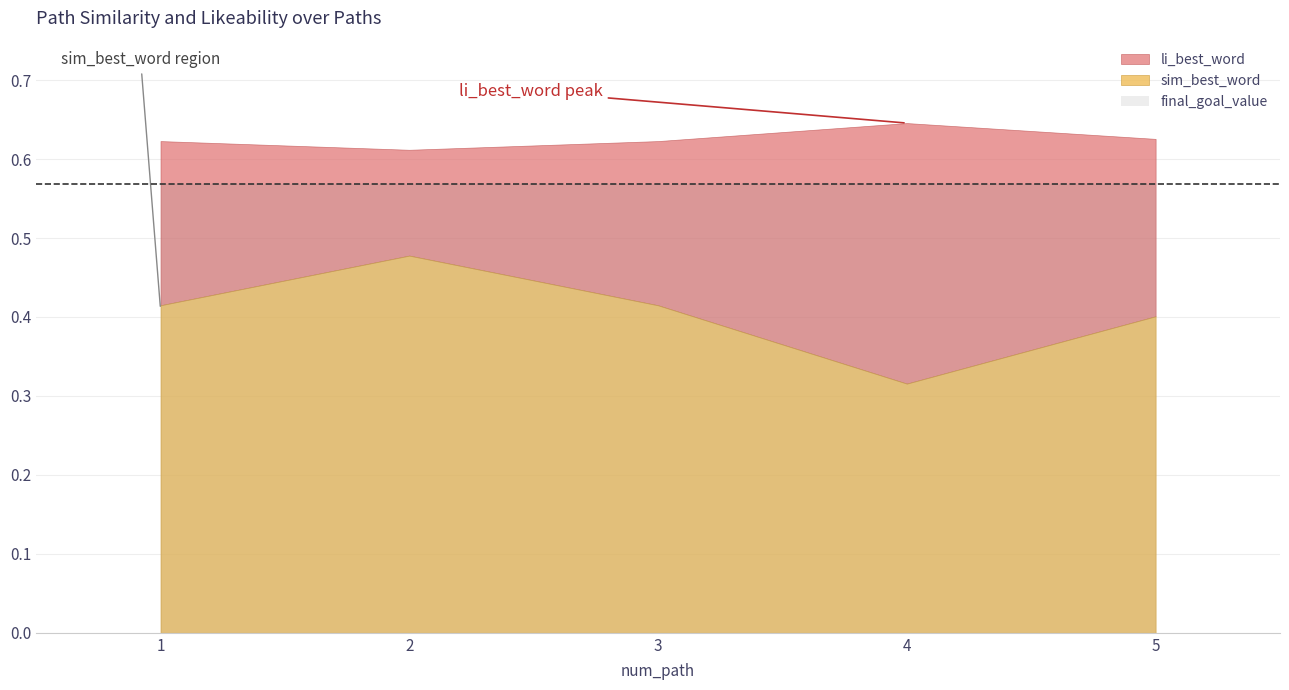

At which category does sim_best_word reach its first local valley?

4